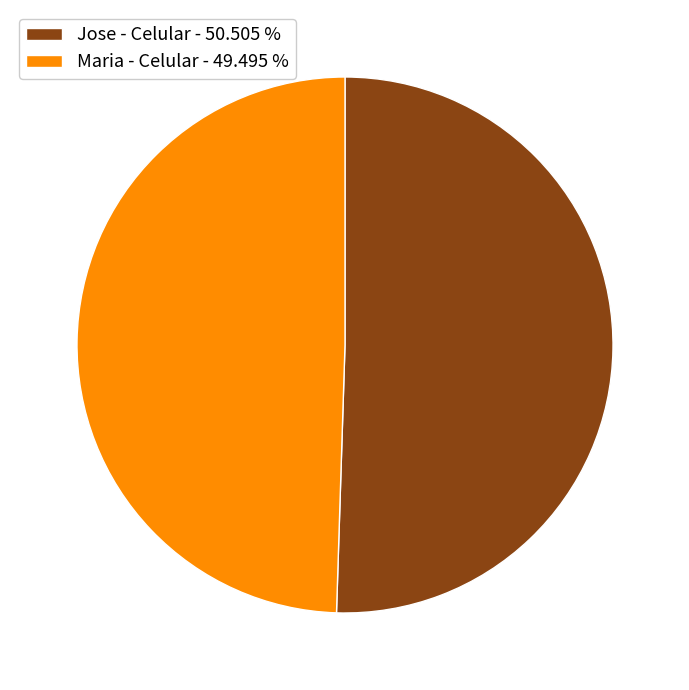

Does any single category account for the majority?

Yes